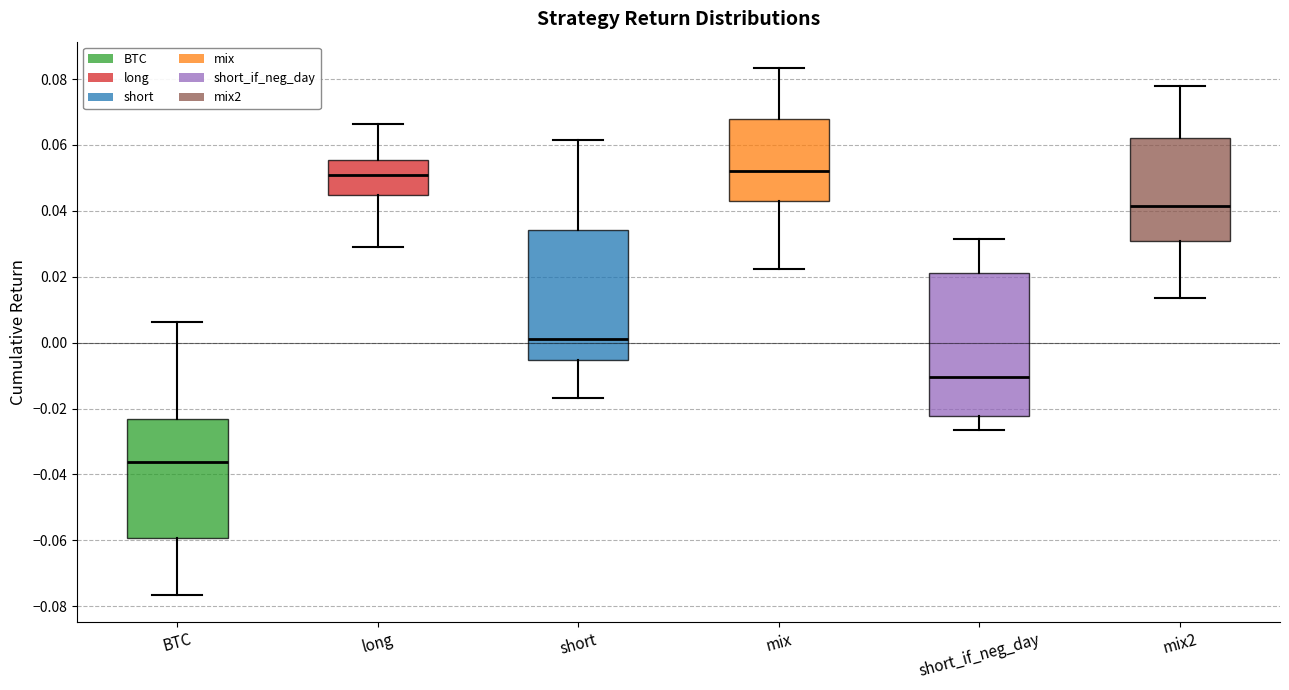

Reading left to right, transcribe this box plot: for each box, give where its median line is, the range the box spans, and where its two whiskers end, as read against the y-axis. The values are not printed on the chart, so give them approximately, as read against the axis.

BTC: median -0.036, box -0.060 to -0.024, whiskers -0.076 to 0.006
long: median 0.052, box 0.044 to 0.056, whiskers 0.028 to 0.066
short: median 0.002, box -0.006 to 0.034, whiskers -0.016 to 0.062
mix: median 0.052, box 0.042 to 0.068, whiskers 0.022 to 0.084
short_if_neg_day: median -0.010, box -0.022 to 0.022, whiskers -0.026 to 0.032
mix2: median 0.042, box 0.030 to 0.062, whiskers 0.014 to 0.078